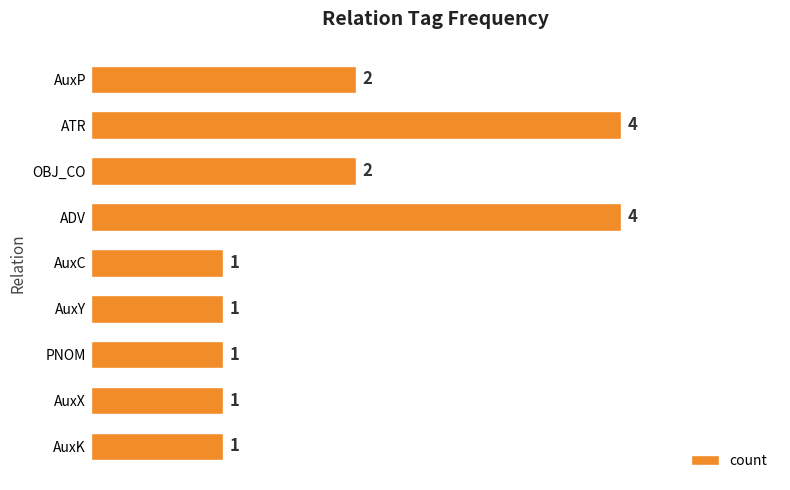

Reading bottom to top, transcribe all the data shown in this chart.

AuxK=1	AuxX=1	PNOM=1	AuxY=1	AuxC=1	ADV=4	OBJ_CO=2	ATR=4	AuxP=2